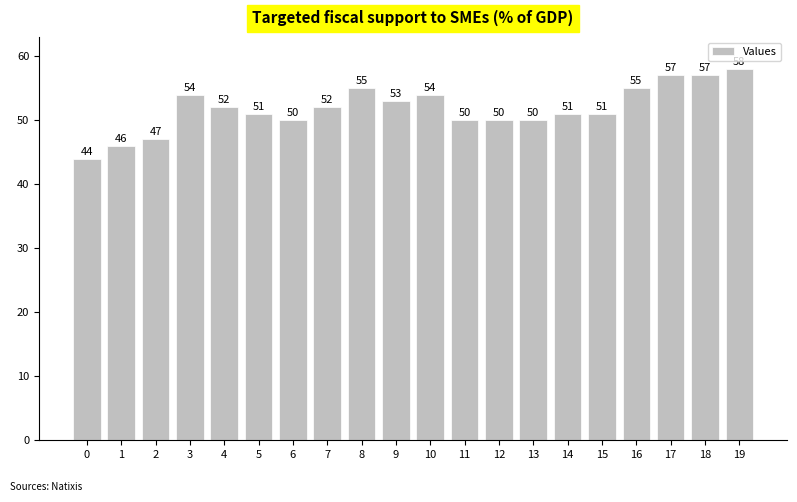

The chart shows a value of 52 at 4. True or false?

True